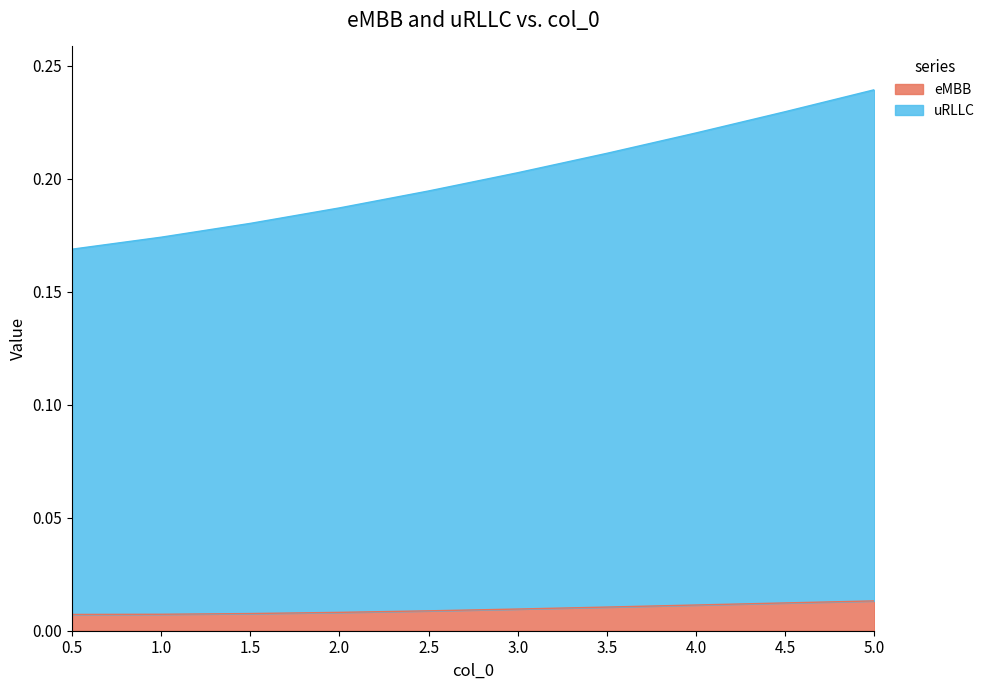

Count the number of categories in the chart.

10